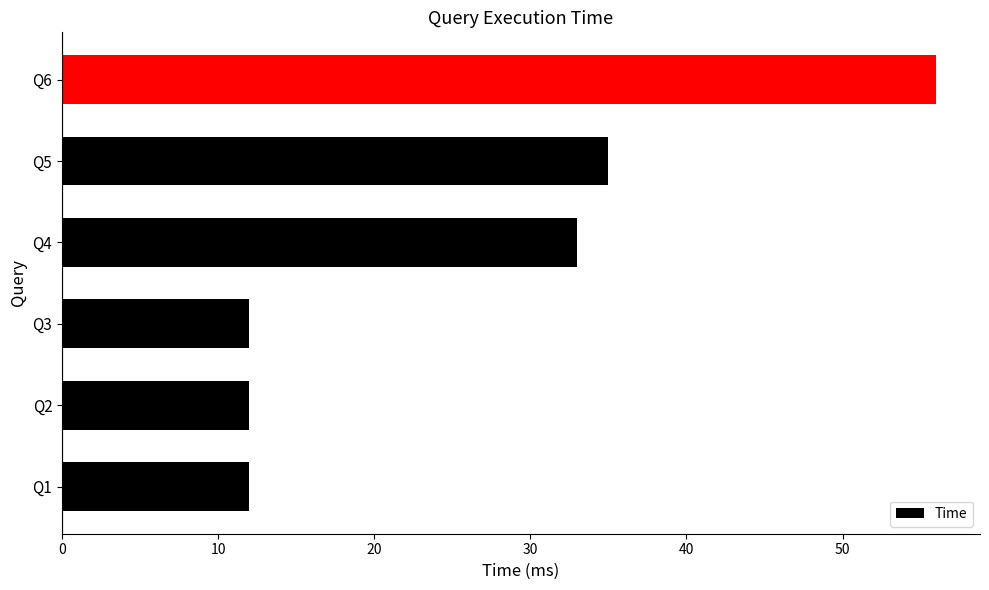

Where is the data nearest to the value 34?

Q4